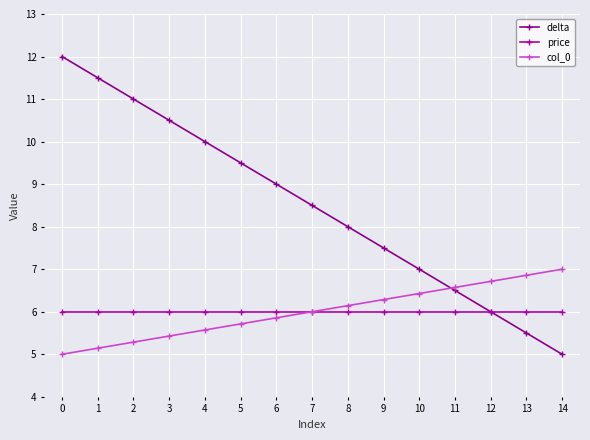

Which series has the largest range (max minus min)?

delta